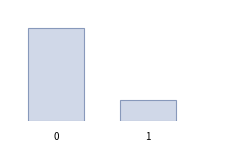

Does the chart contain any negative values?

No